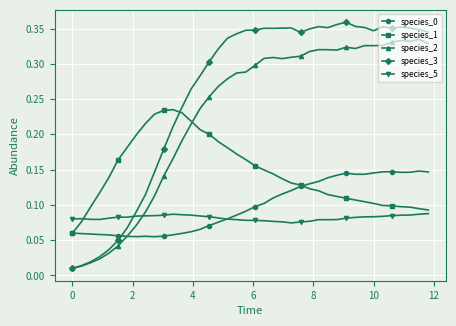

True or false: species_3 has more than 1 interior local peaks.

True